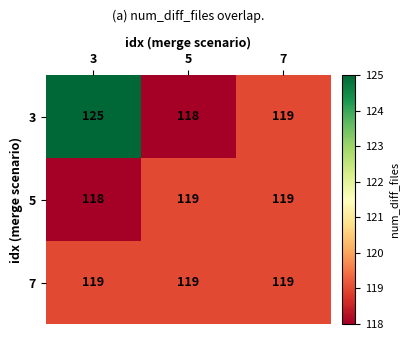

Rank the series by their average value, from lowest to highest.

5, 7, 3